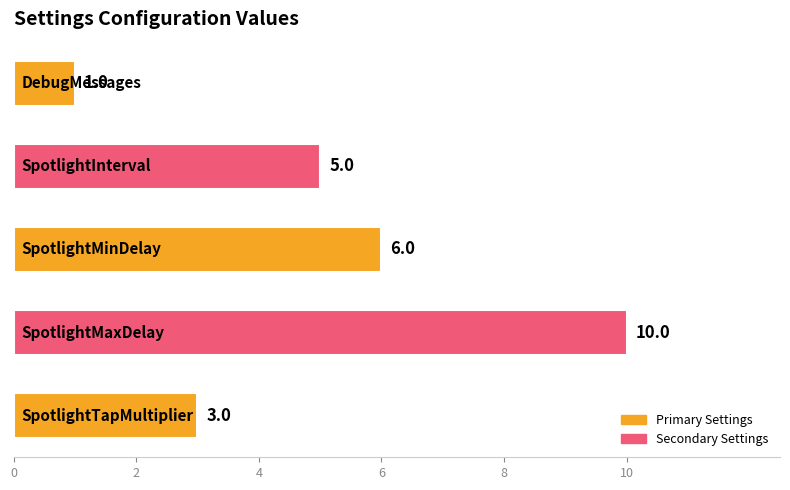

What is the sum of all values?

25